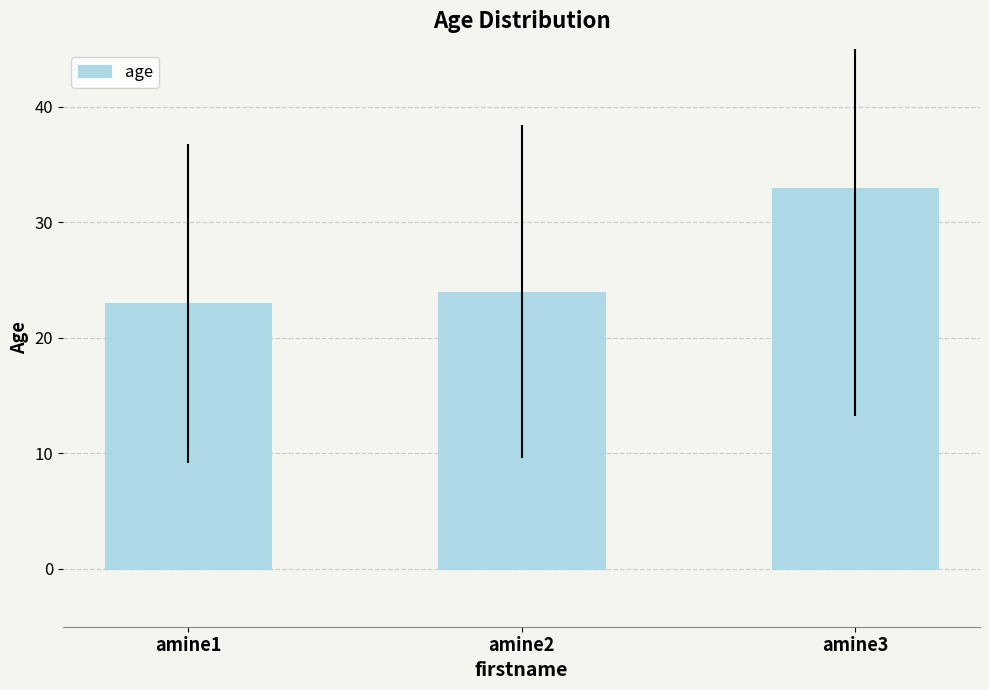

How many distinct data groups are displayed?

1